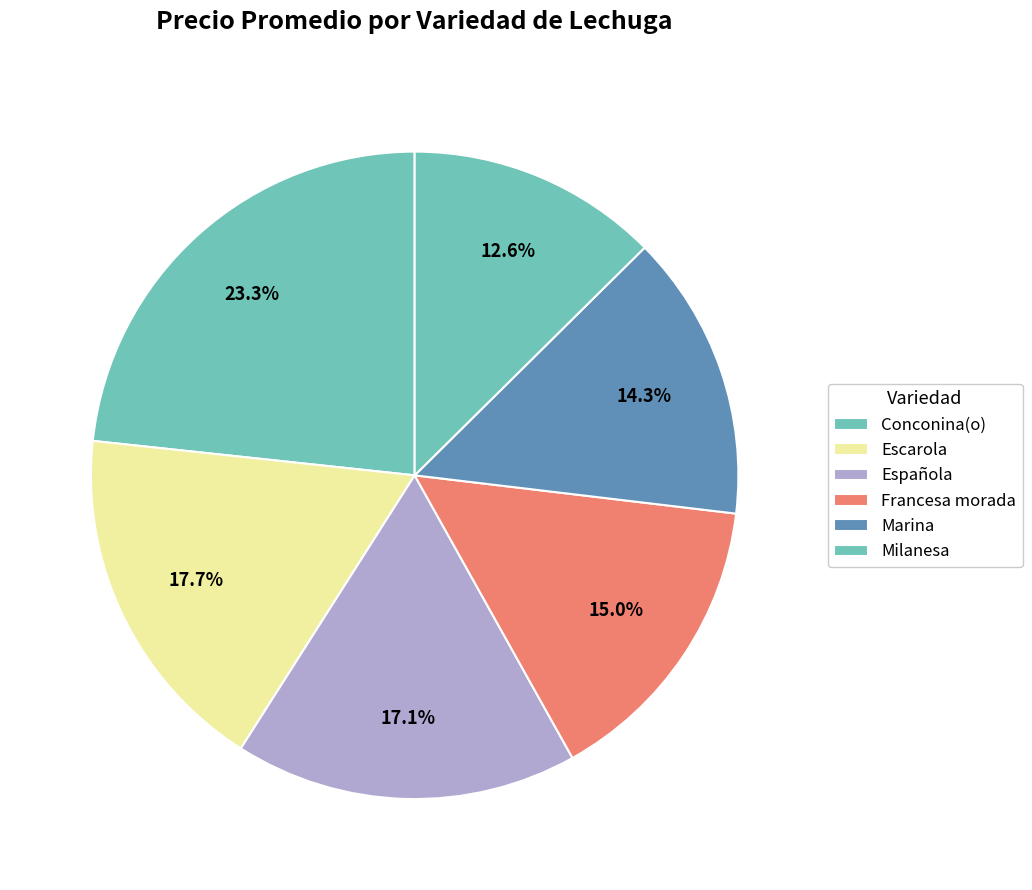

Count the number of slices in the pie.

6